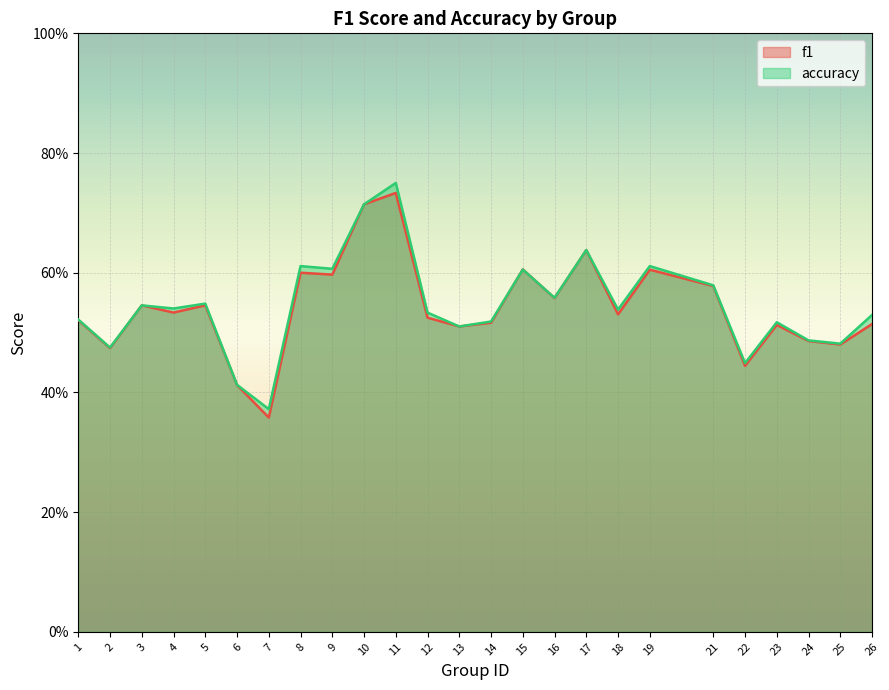

Read the accuracy value at 6.

0.4